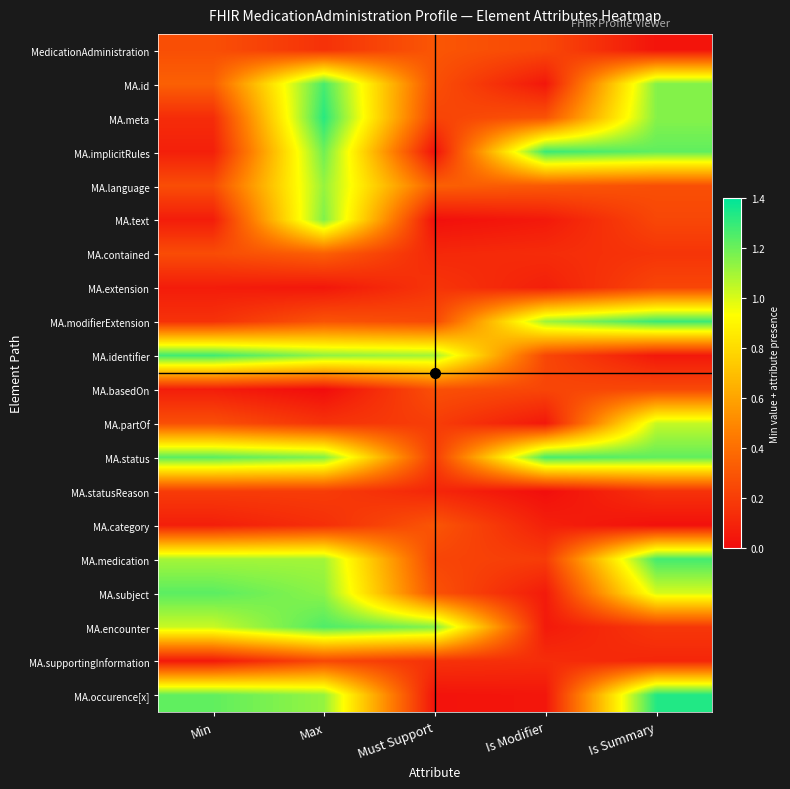

At how many categories does at least one series exceed 0?

5